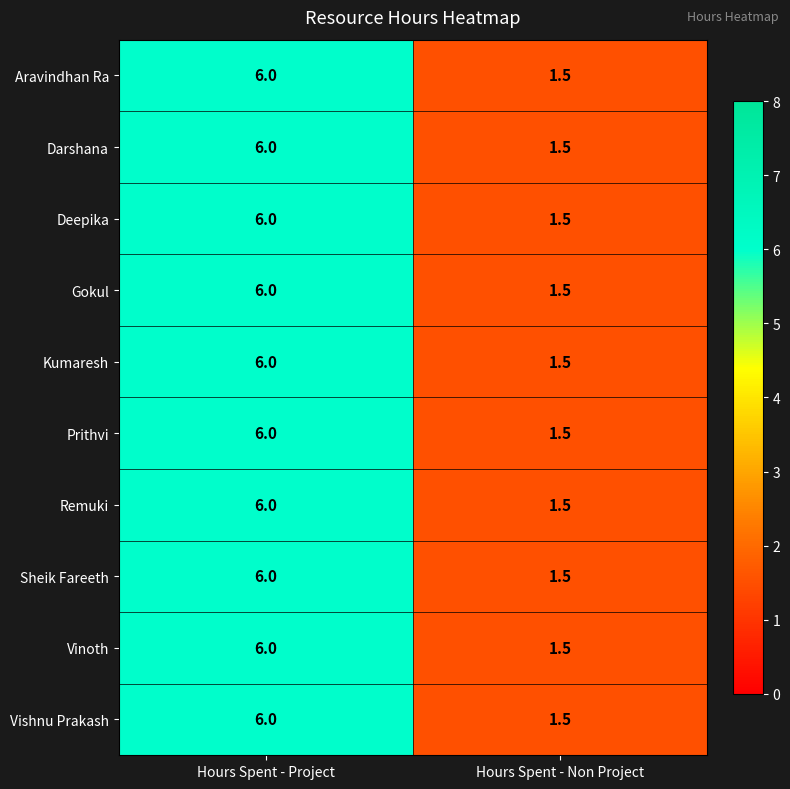

Is the value of Gokul at Hours Spent - Non Project greater than the value of Prithvi at Hours Spent - Project?

No